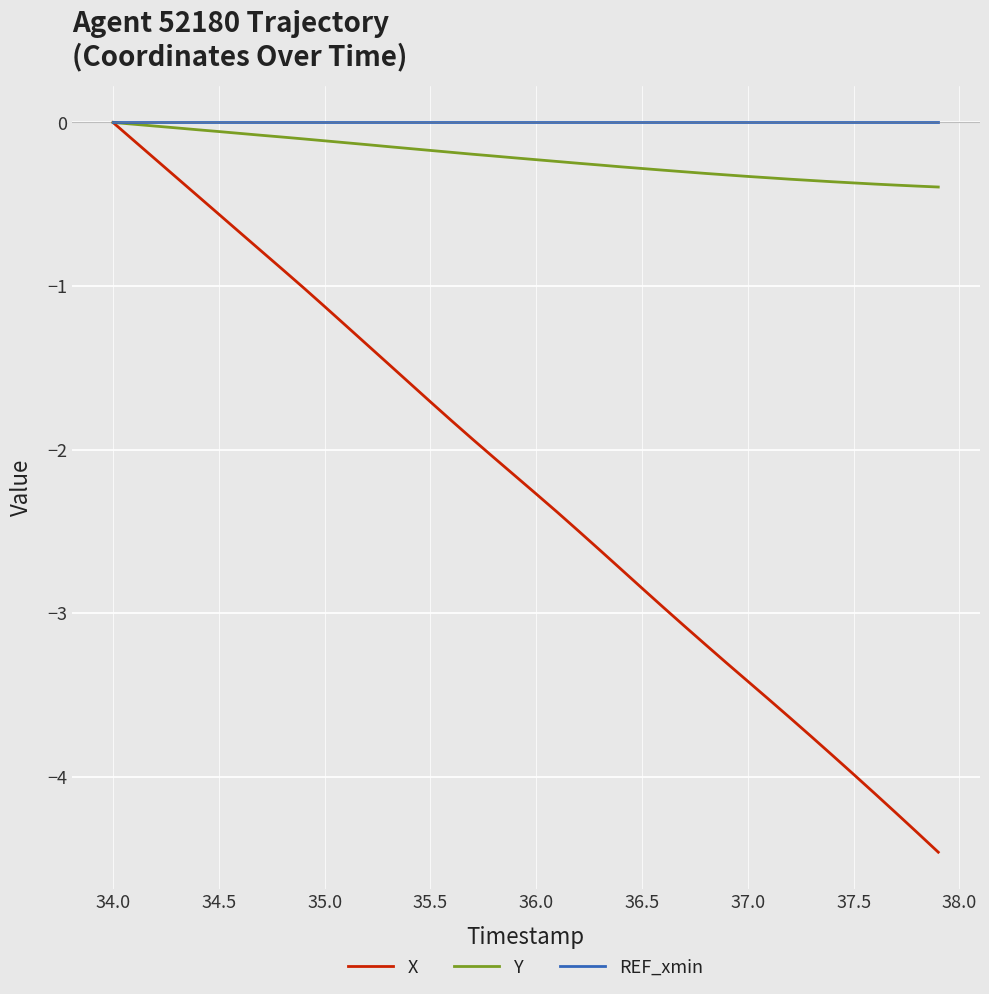

Which series has the largest range (max minus min)?

X